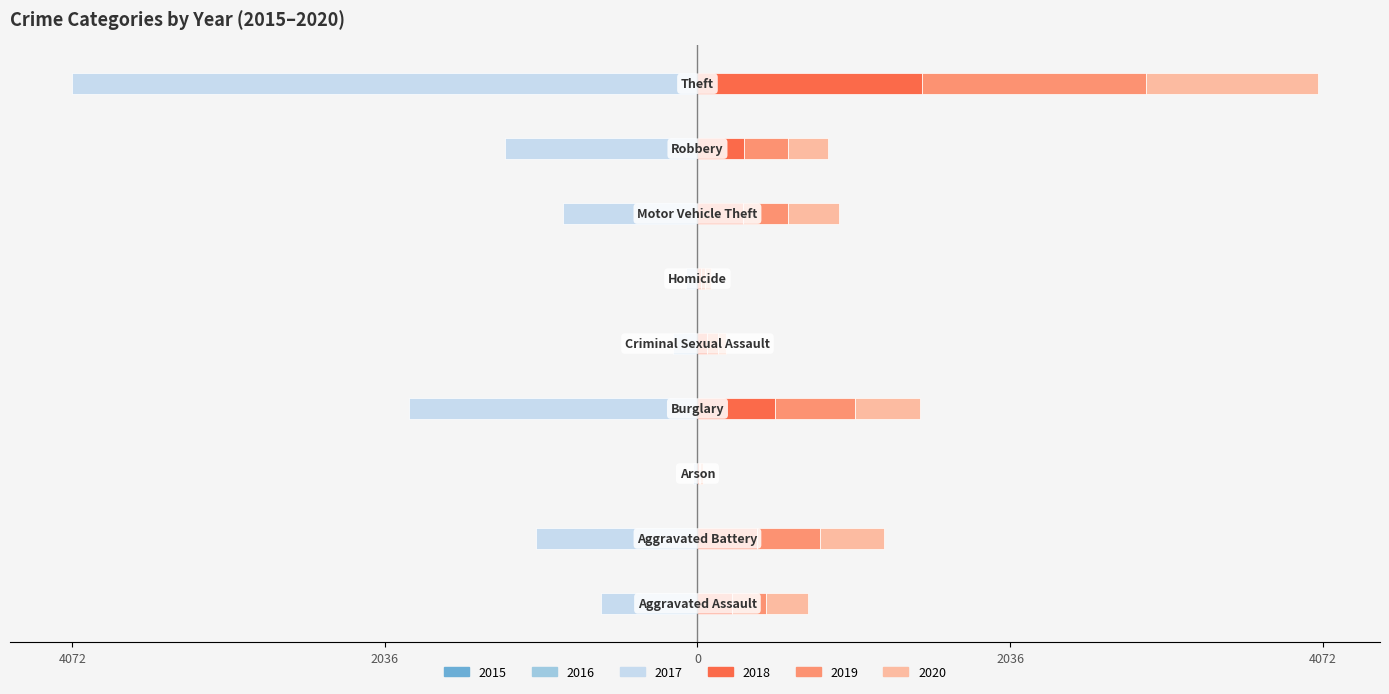

Which series has the largest range (max minus min)?

2016